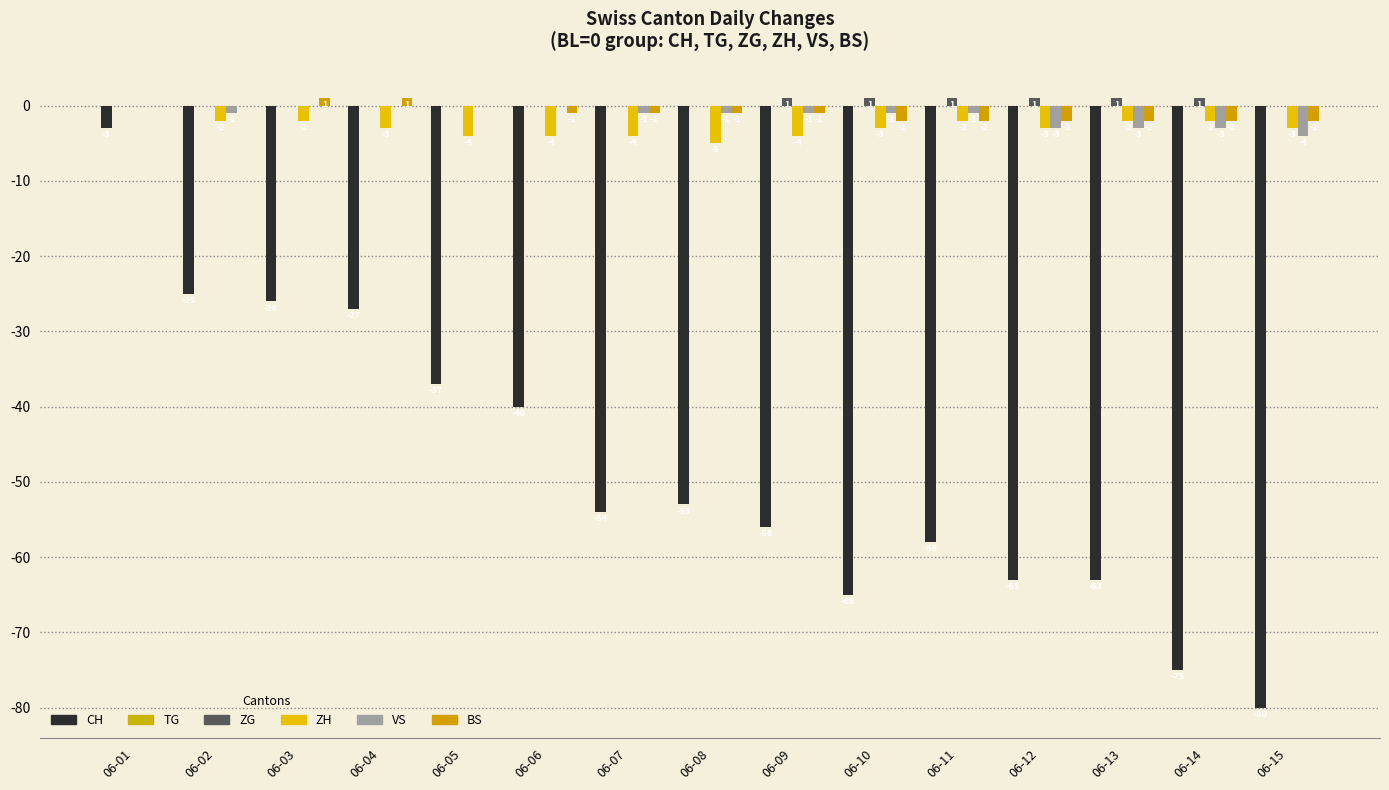

Read the ZH value at 06-09.

-4